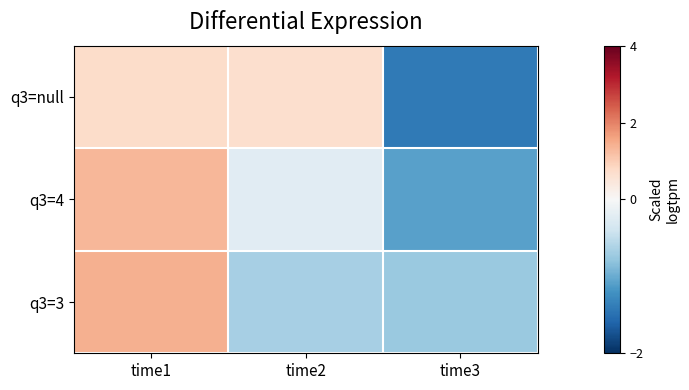

Reading left to right, transcribe all the data shown in this chart.

q3=null: time1=0.7	time2=0.7	time3=-1.4
q3=4: time1=1.3	time2=-0.2	time3=-1.1
q3=3: time1=1.4	time2=-0.7	time3=-0.7